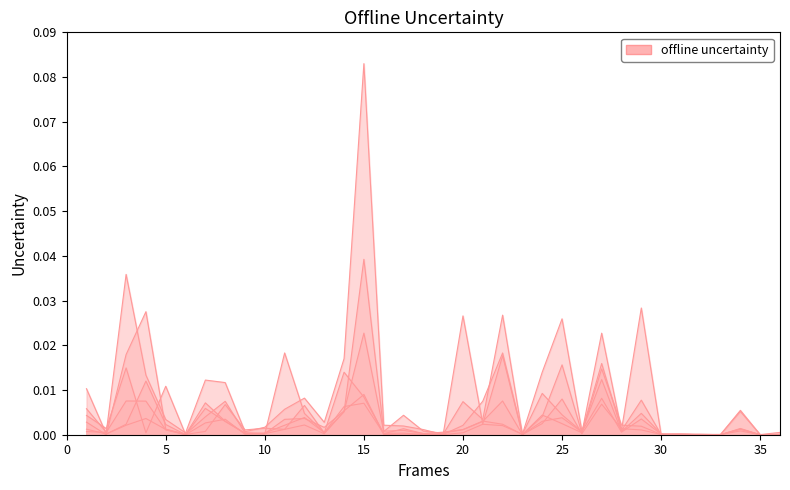

How many distinct data groups are displayed?

6